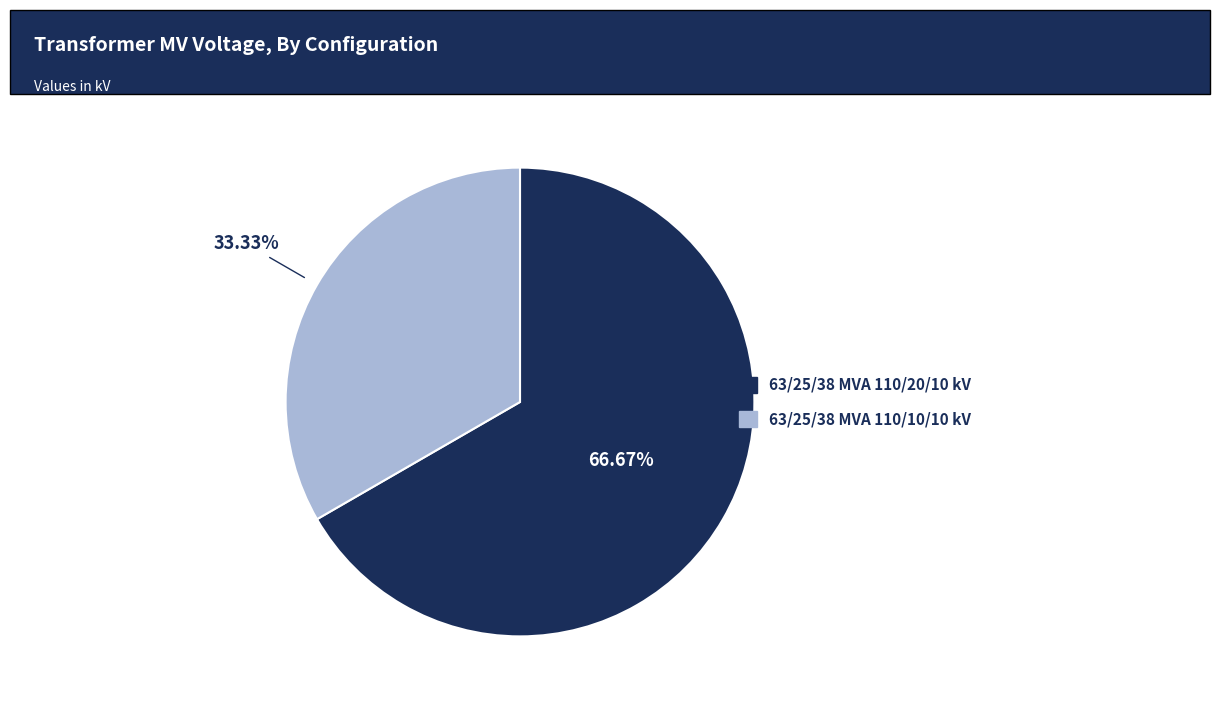

Is there any slice that represents more than half of the pie?

Yes